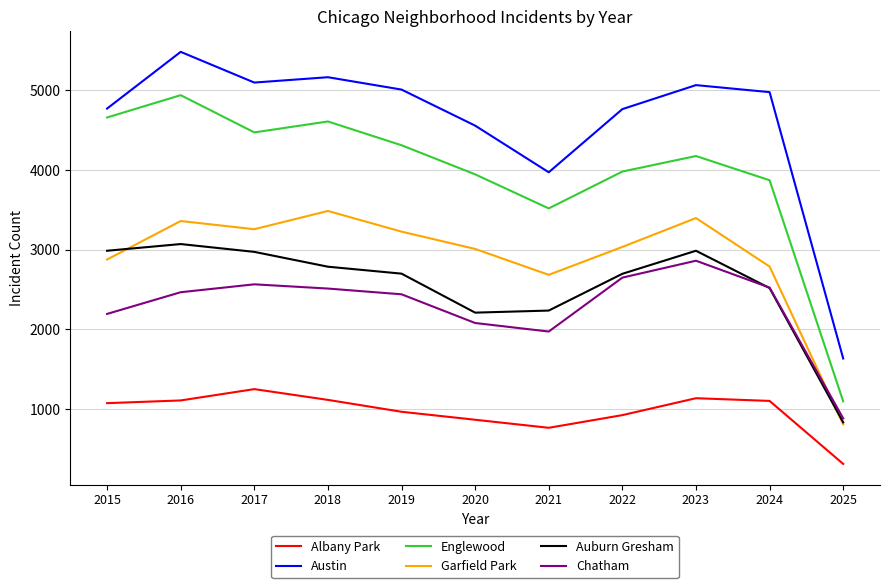

Is it true that Albany Park equals 1935 at 2024?

False